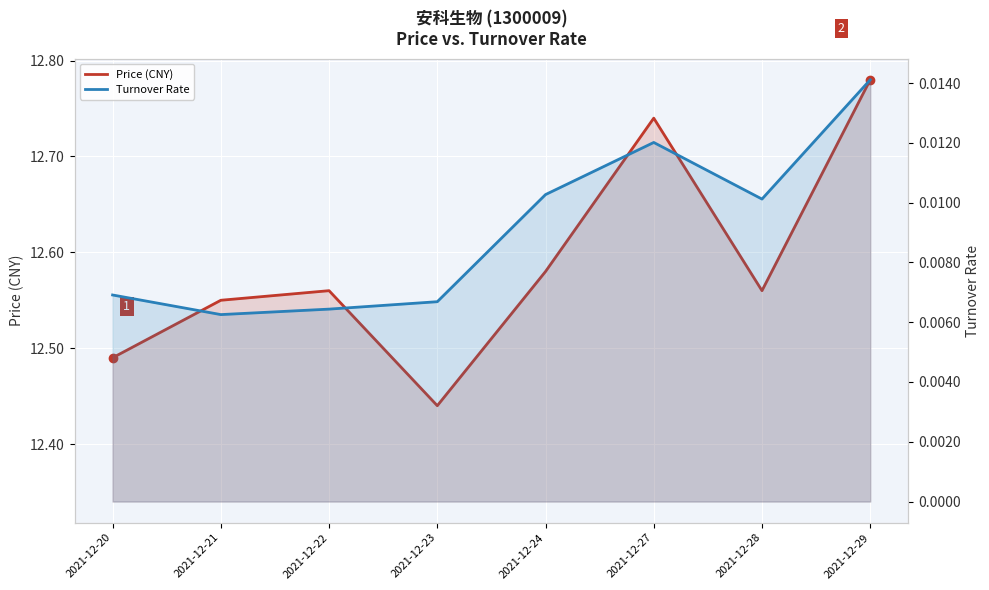

What is the highest value of the Price (CNY) series?

12.8